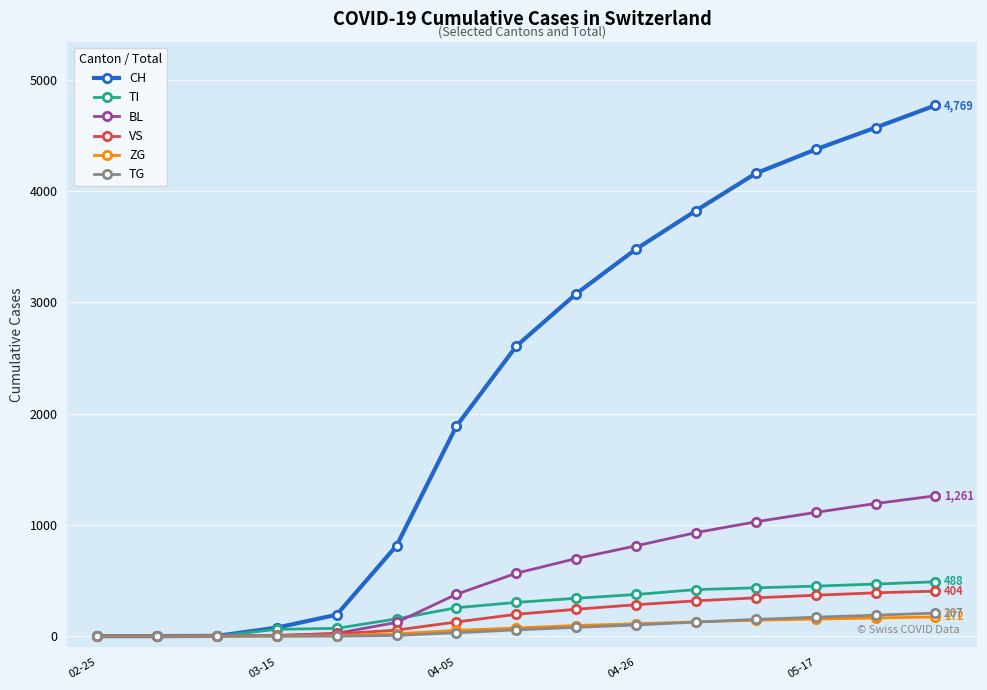

Which series has the largest range (max minus min)?

CH